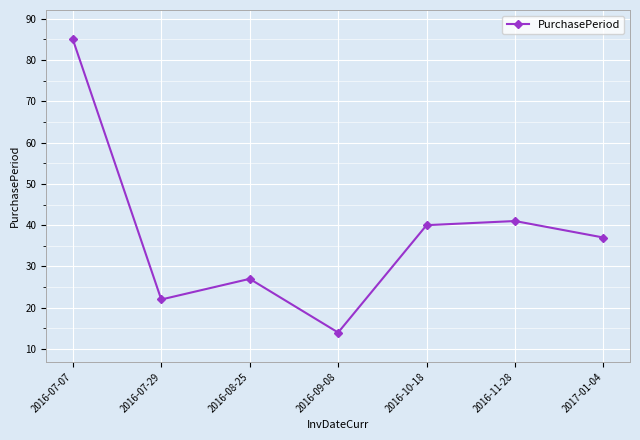

How many lines are shown in the chart?

1